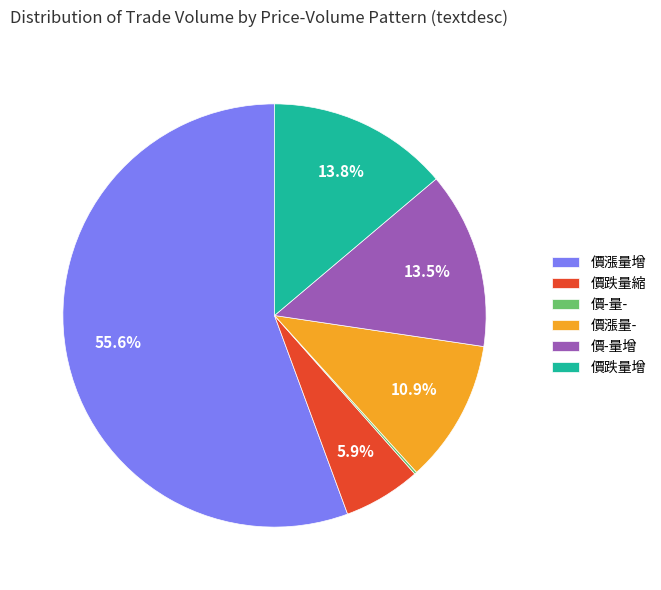

How much of the chart is everything except 價-量增?

86.5%